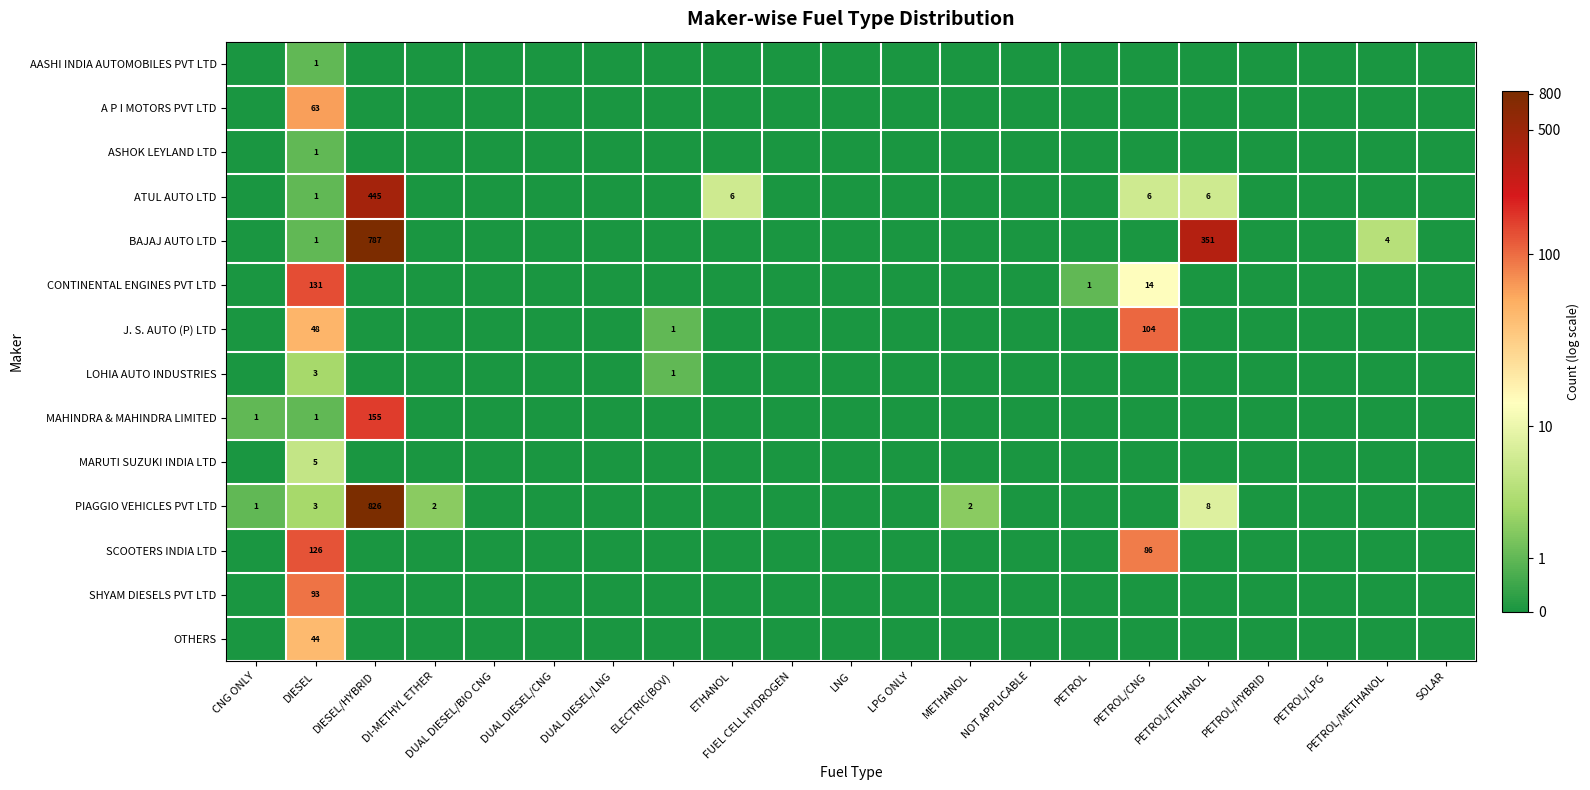

Where is SHYAM DIESELS PVT LTD nearest to the value 2?

CNG ONLY